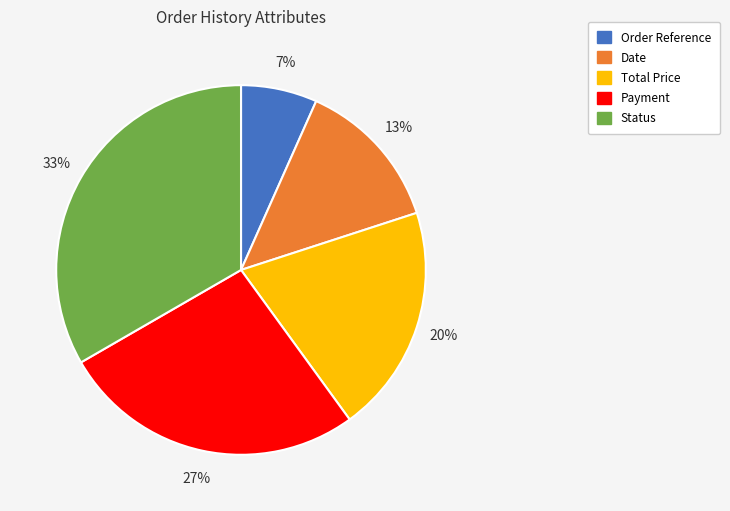

Which category has the biggest portion of the pie?

Status